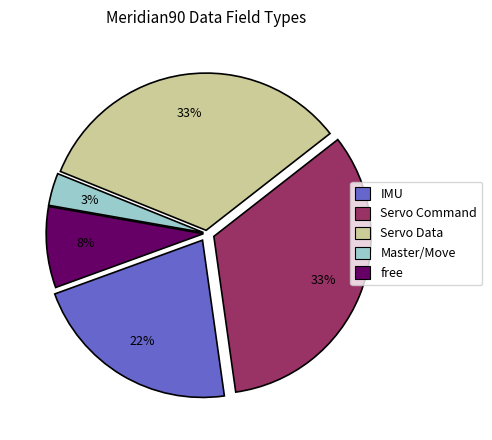

Is there any slice that represents more than half of the pie?

No